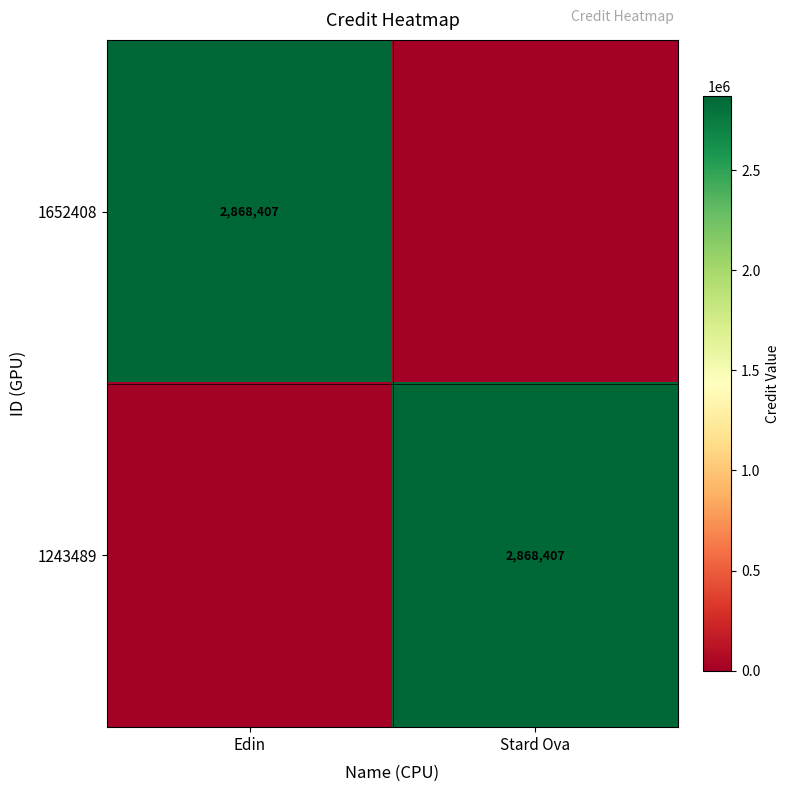

True or false: 1243489 has a value of 586945 at Stard Ova.

False